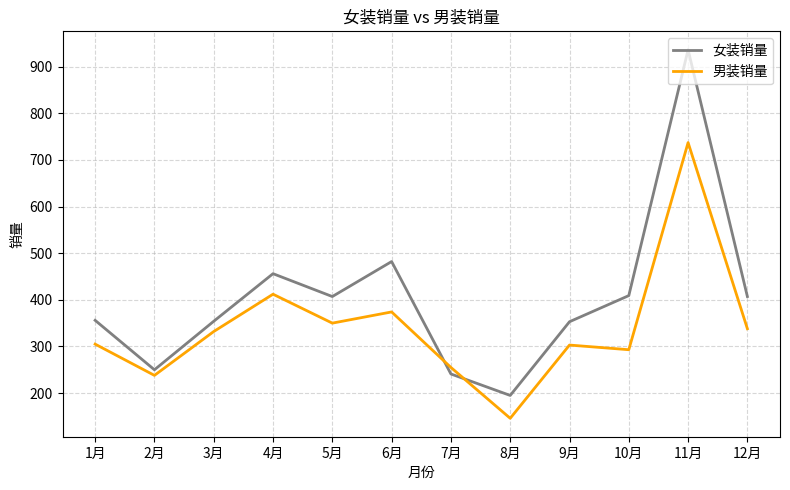

After their last crossing, which series has the higher values: 男装销量 or 女装销量?

女装销量